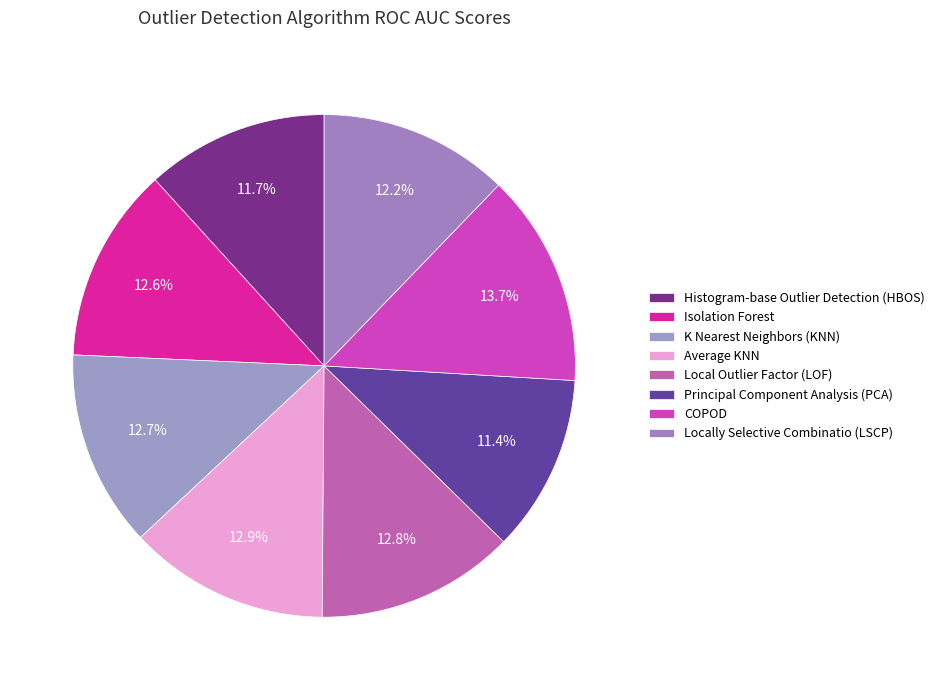

To the nearest percent, what is the combined percentage of Histogram-base Outlier Detection (HBOS) and COPOD?

25%